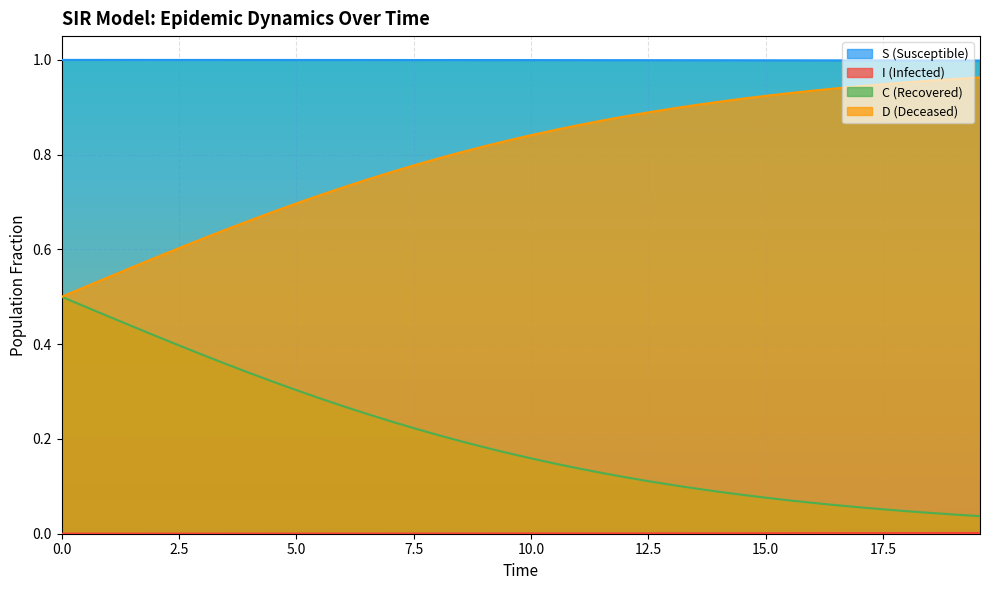

True or false: C (Recovered) and S (Susceptible) cross at least once.

False